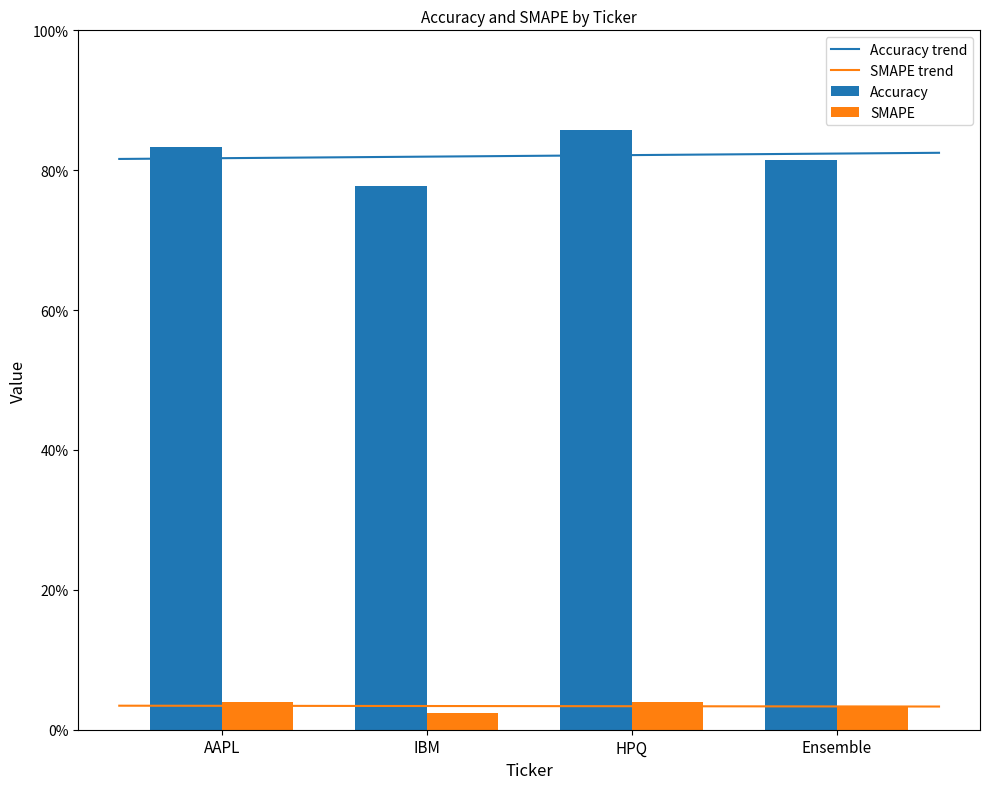

Reading left to right, extract all data points from this chart.

Accuracy: AAPL=0.8	IBM=0.8	HPQ=0.9	Ensemble=0.8
SMAPE: AAPL=0.0	IBM=0.0	HPQ=0.0	Ensemble=0.0